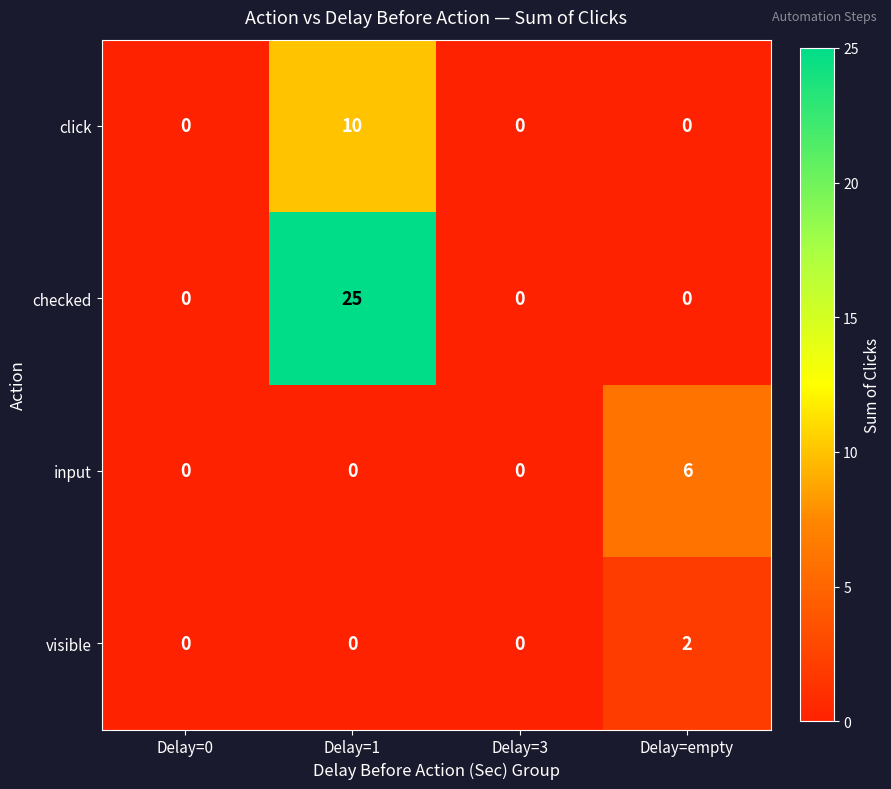

What is the total value across all series at Delay=1?

35